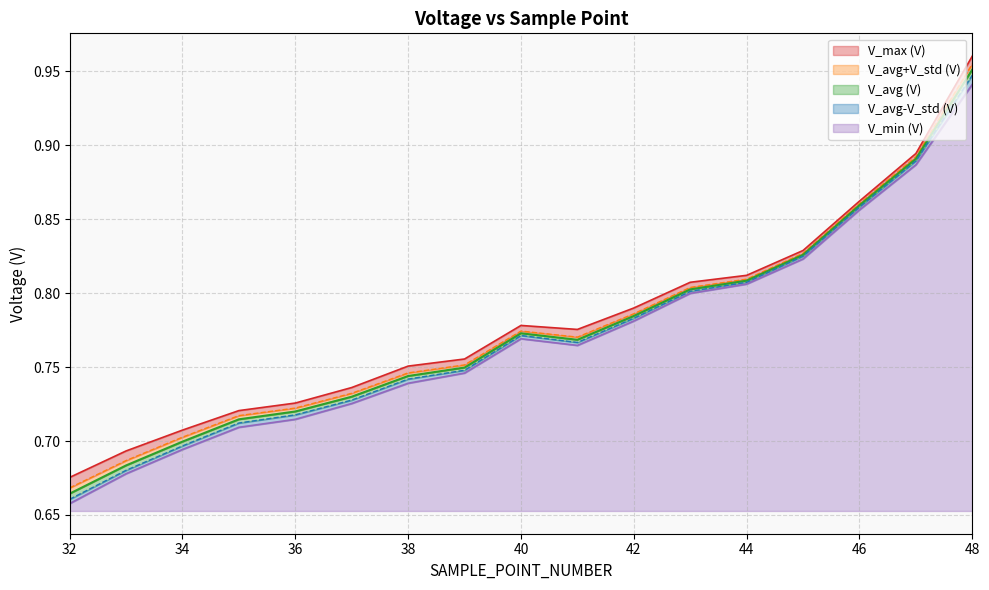

What is the value of the V_avg (V) point at the 6th from the left?

0.7